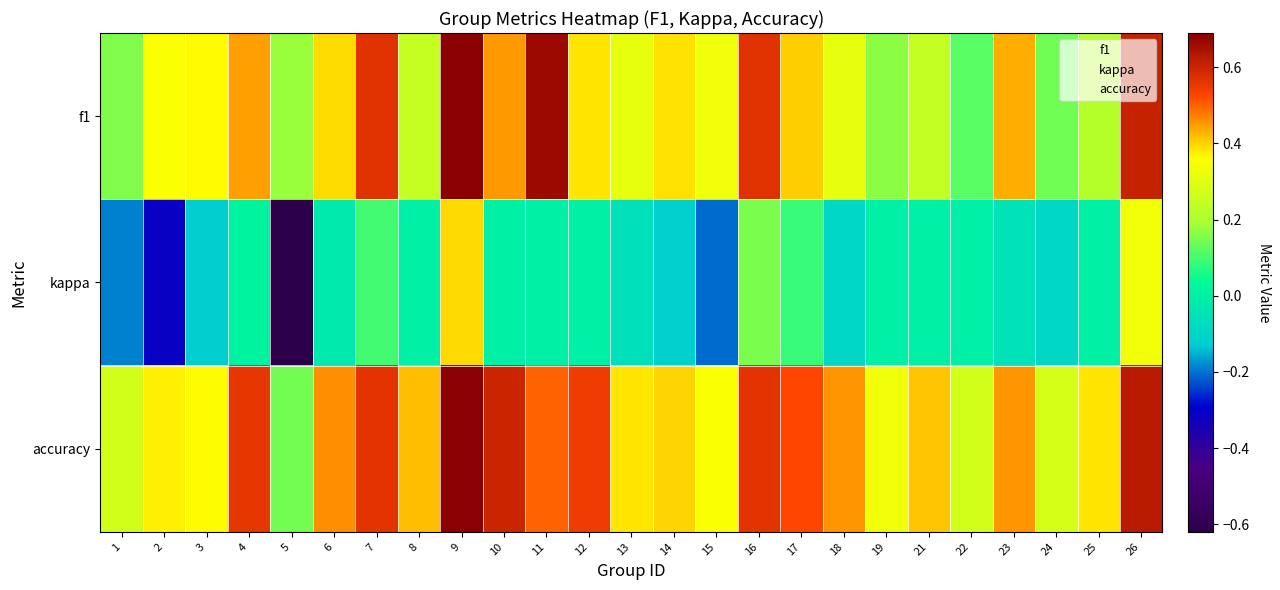

At which category is the sum across all series the highest?

9